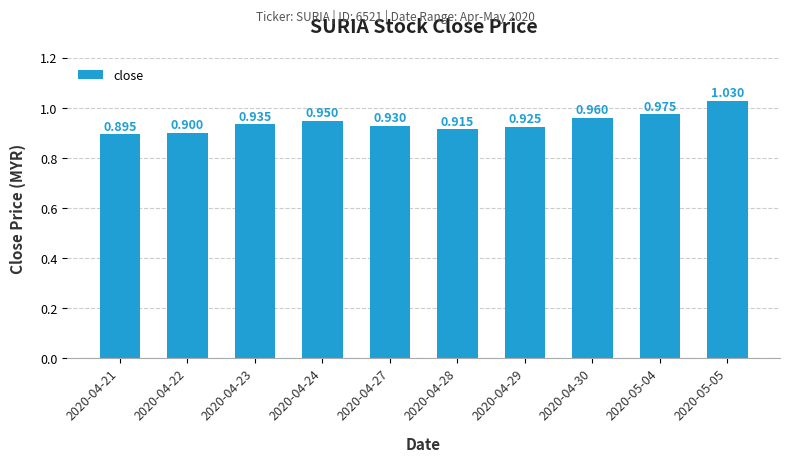

True or false: the data shows 0.2 at 2020-04-27.

False